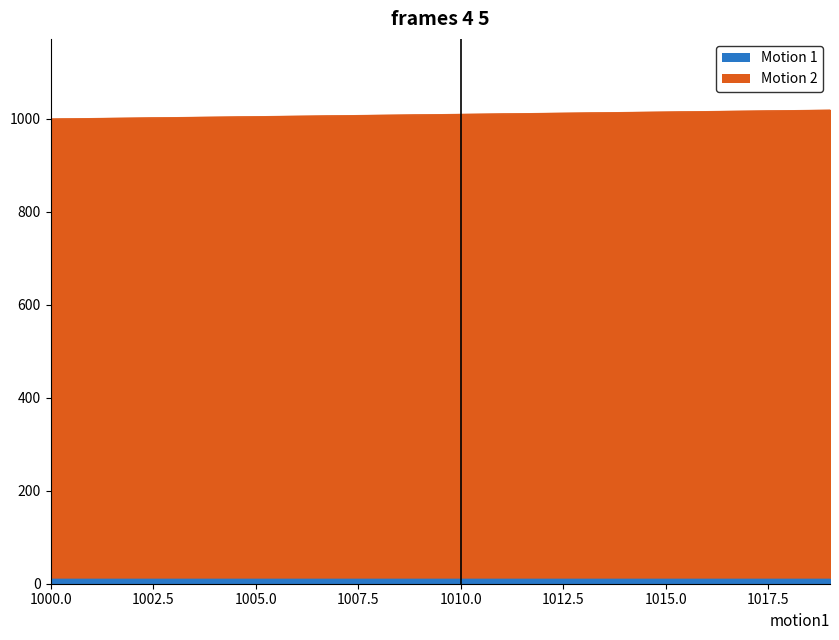

What is the difference between the maximum and minimum values?

19